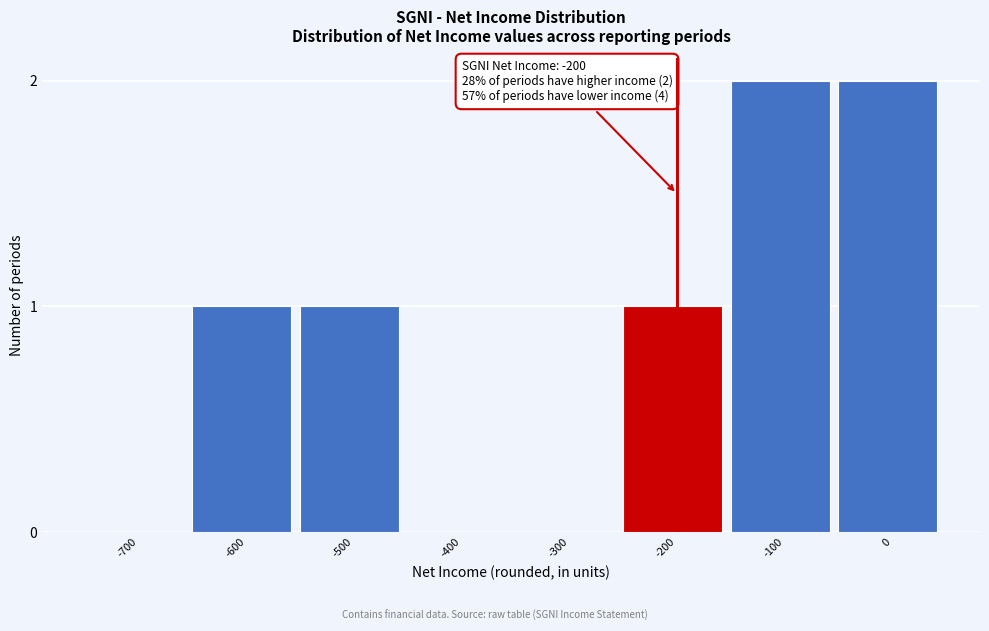

Reading left to right, list all the values displayed in this chart.

-700=0	-600=1	-500=1	-400=0	-300=0	-200=1	-100=2	0=2